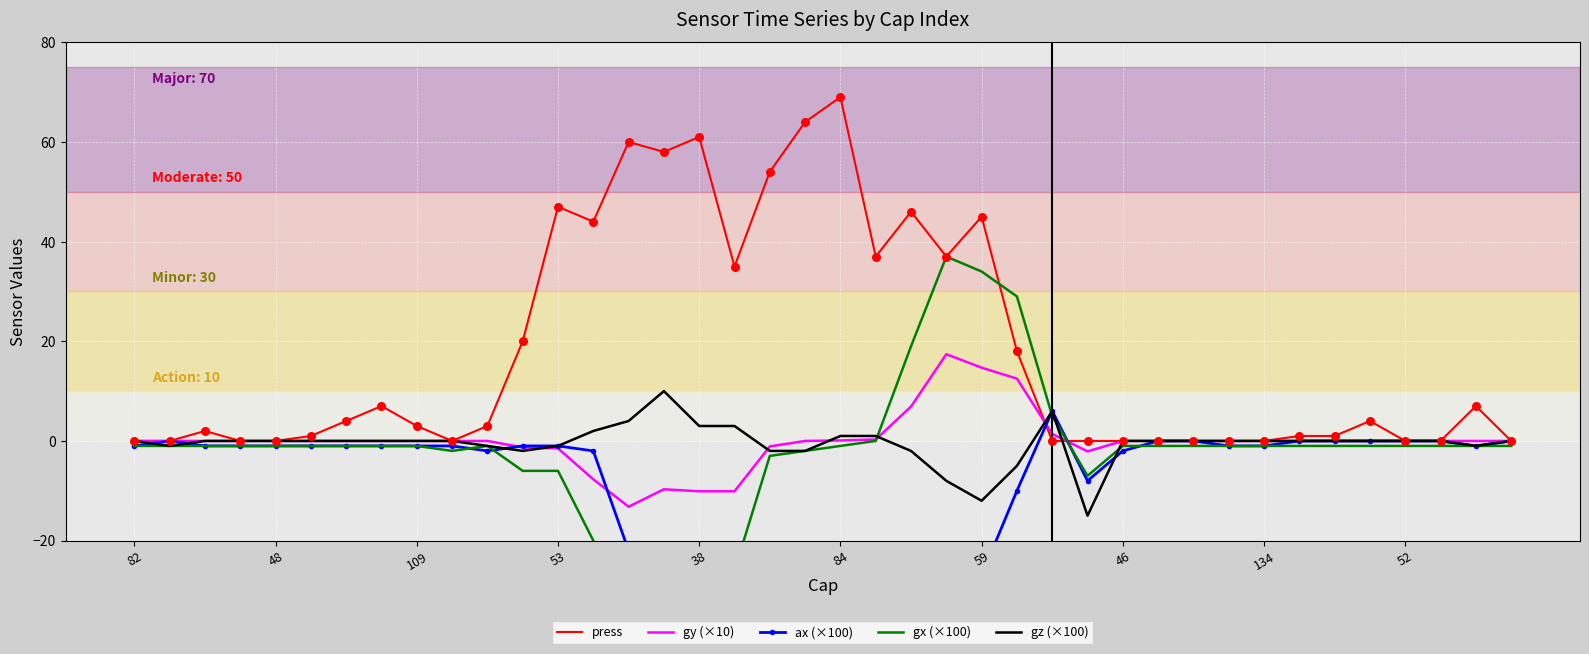

The value of gy (×10) at 109 is 0.0. True or false?

True